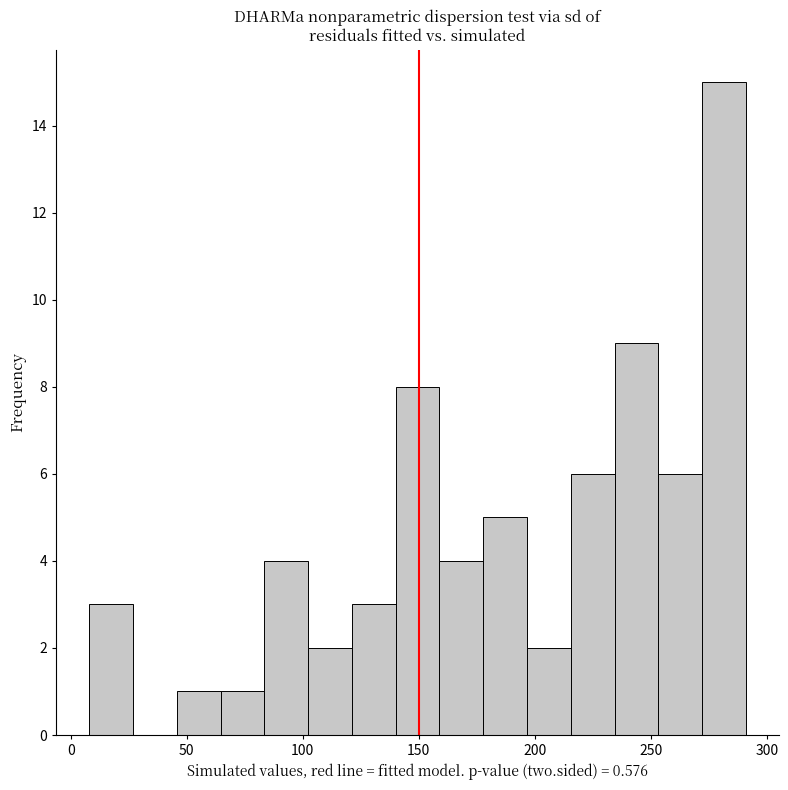

Read against the x-axis, roughly where is the centre of the tallest bar?

280